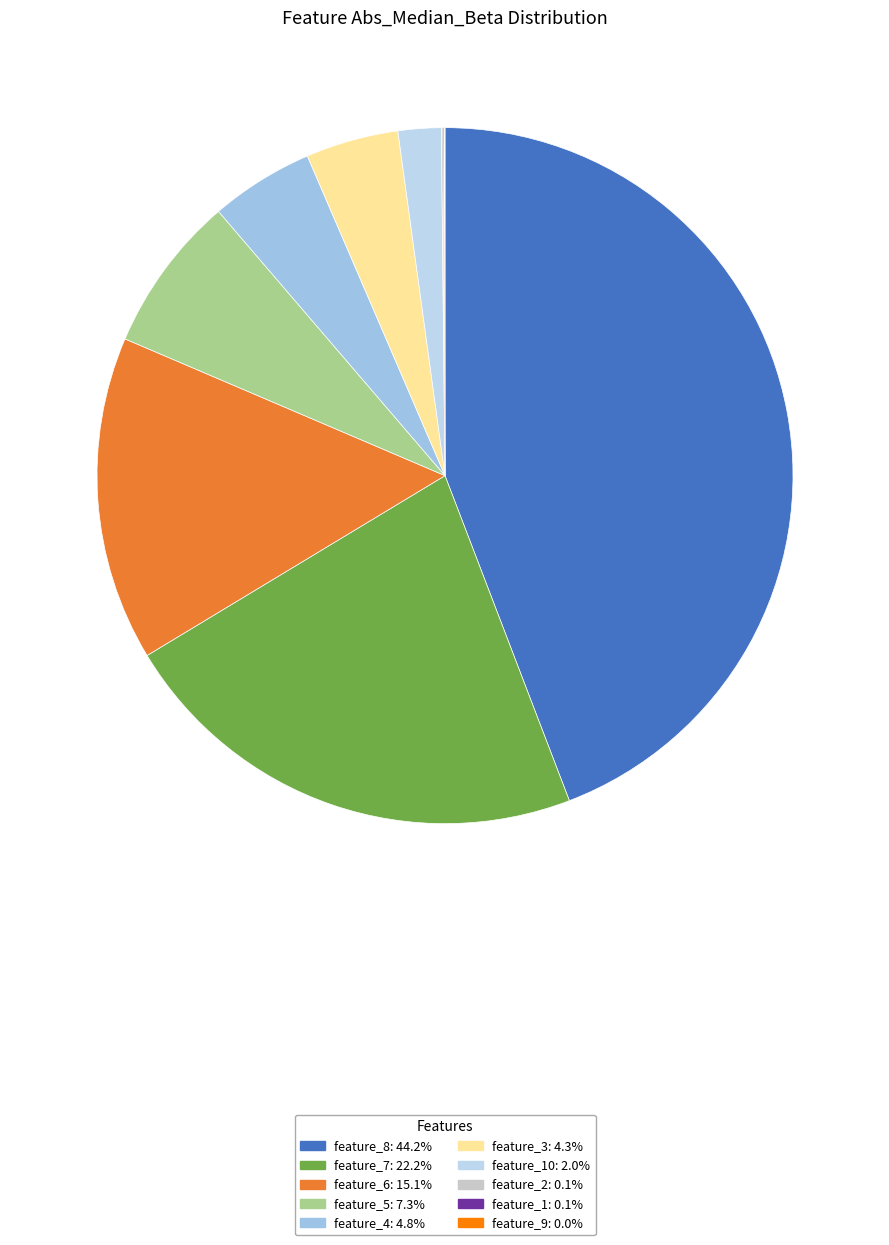

What is the largest slice in the pie chart?

feature_8